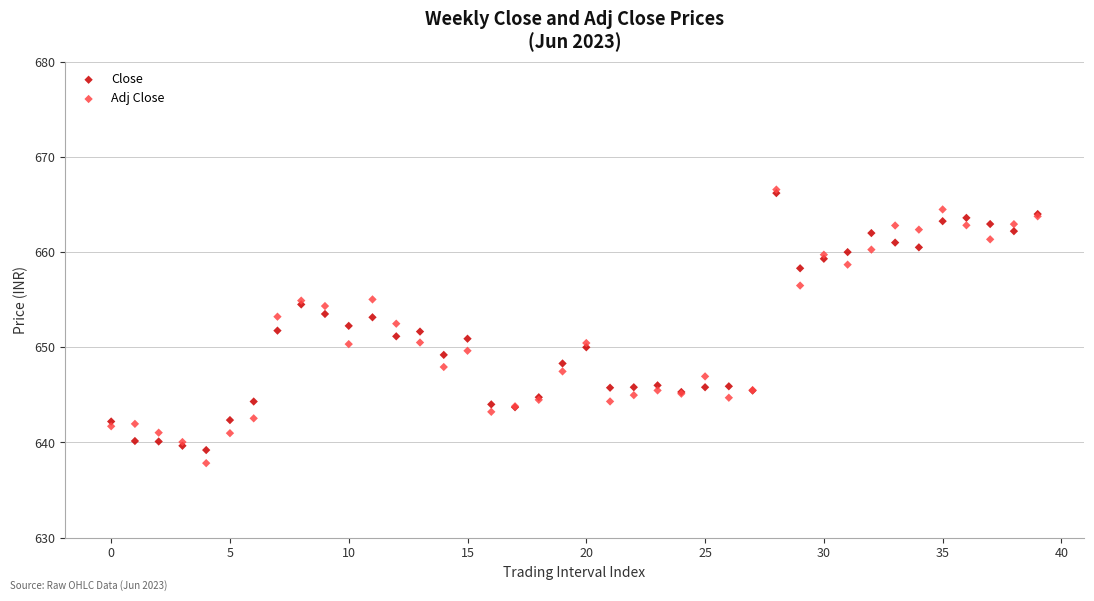

What are all the series names shown in the legend?

Close, Adj Close